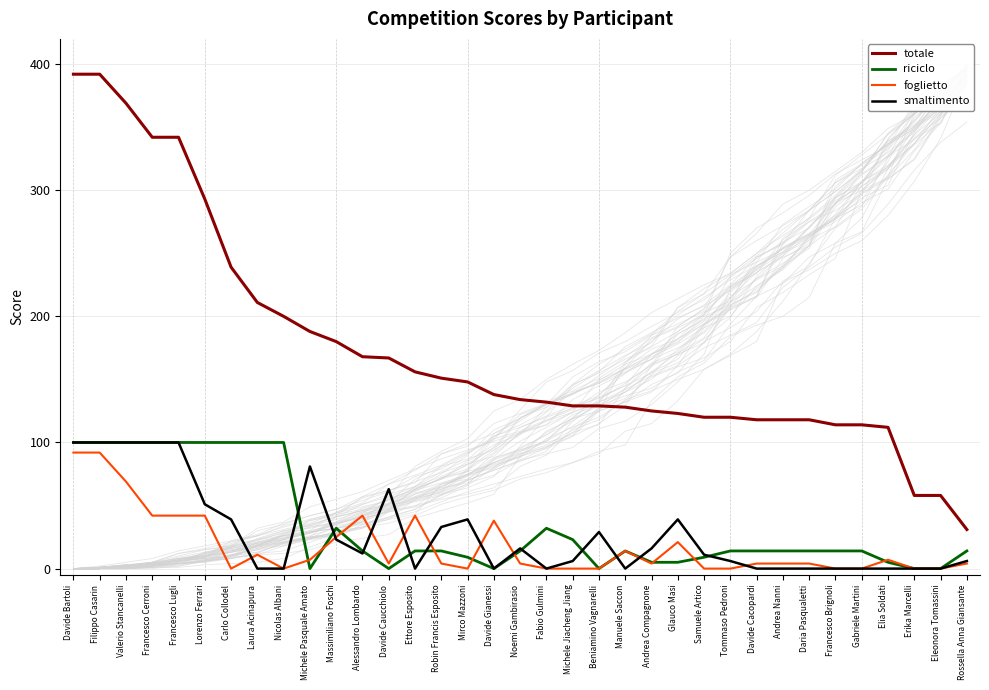

How many values in the totale series exceed 134?

17